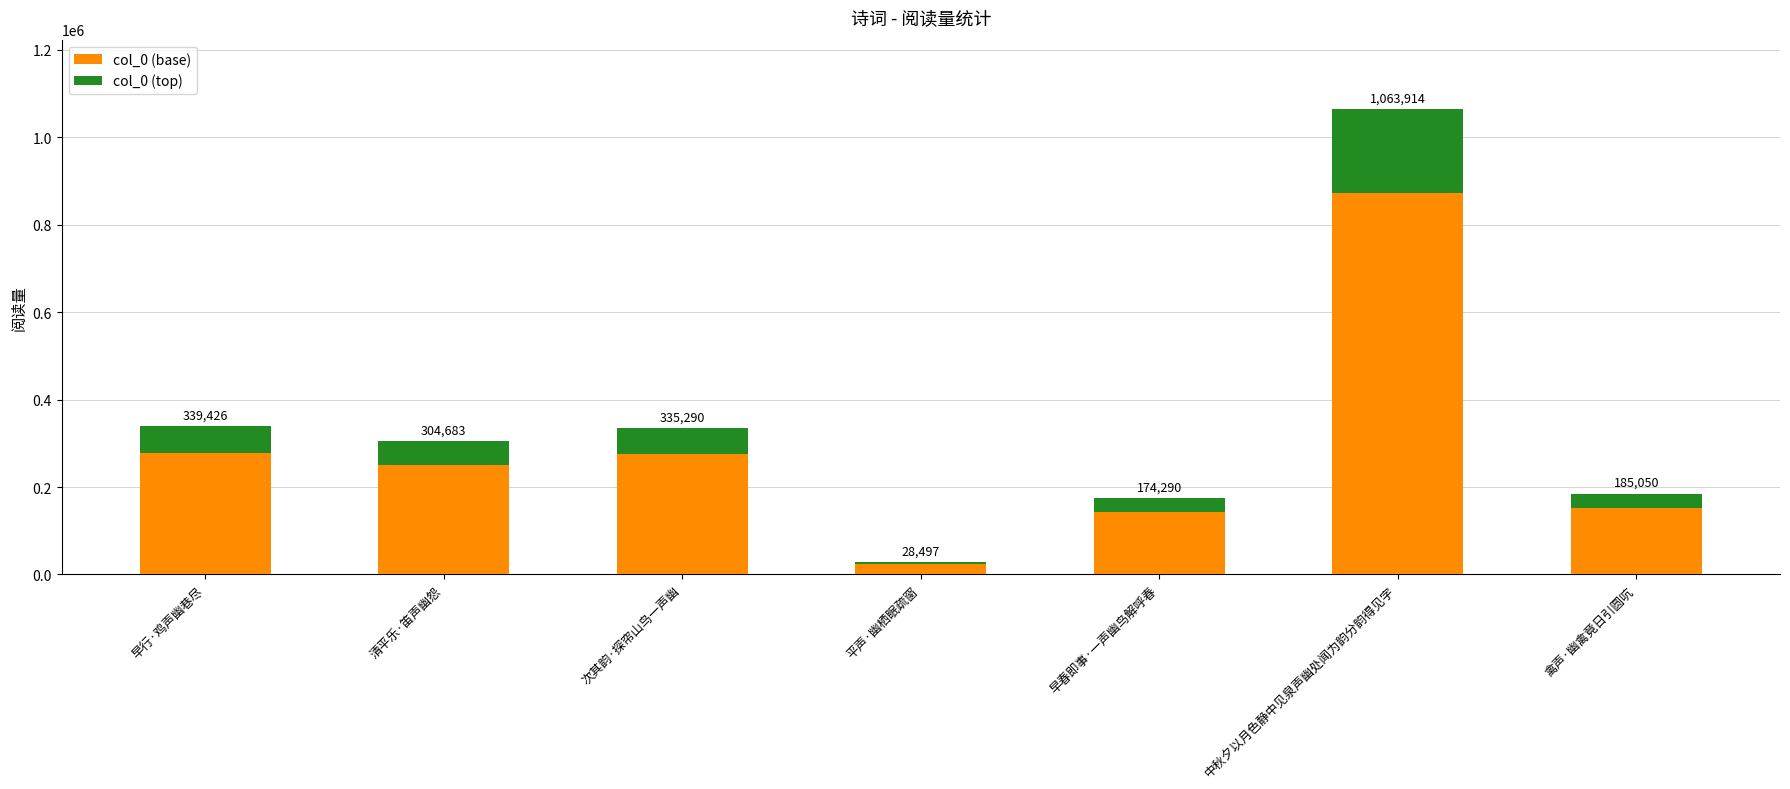

What is the difference between the col_0 (top) values at 禽声·幽禽竟日引圆吭 and 早春即事·一声幽鸟解呼春?

1936.8